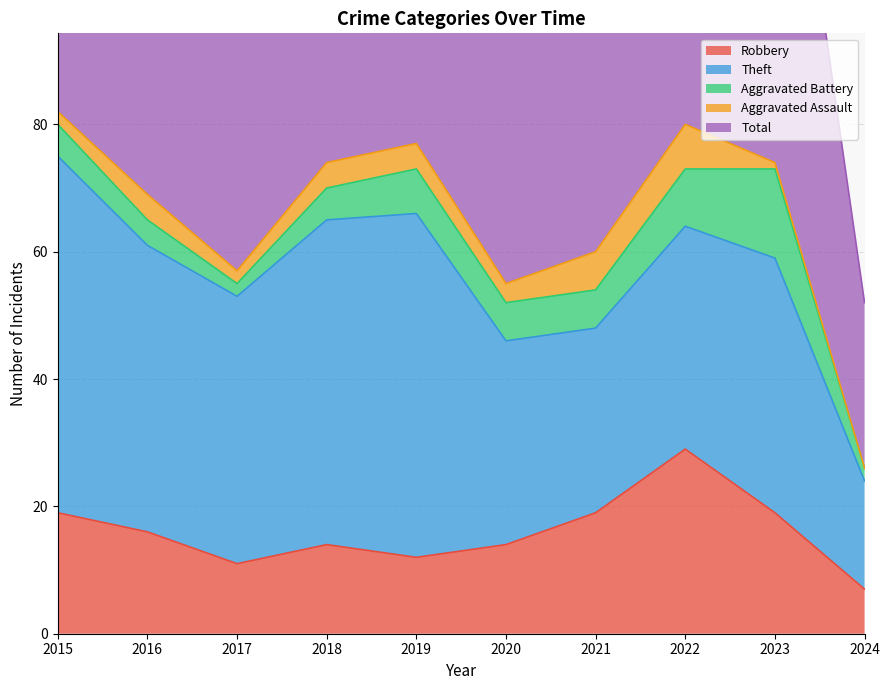

List the series in order of their peak value, lowest first.

Aggravated Assault, Aggravated Battery, Robbery, Theft, Total